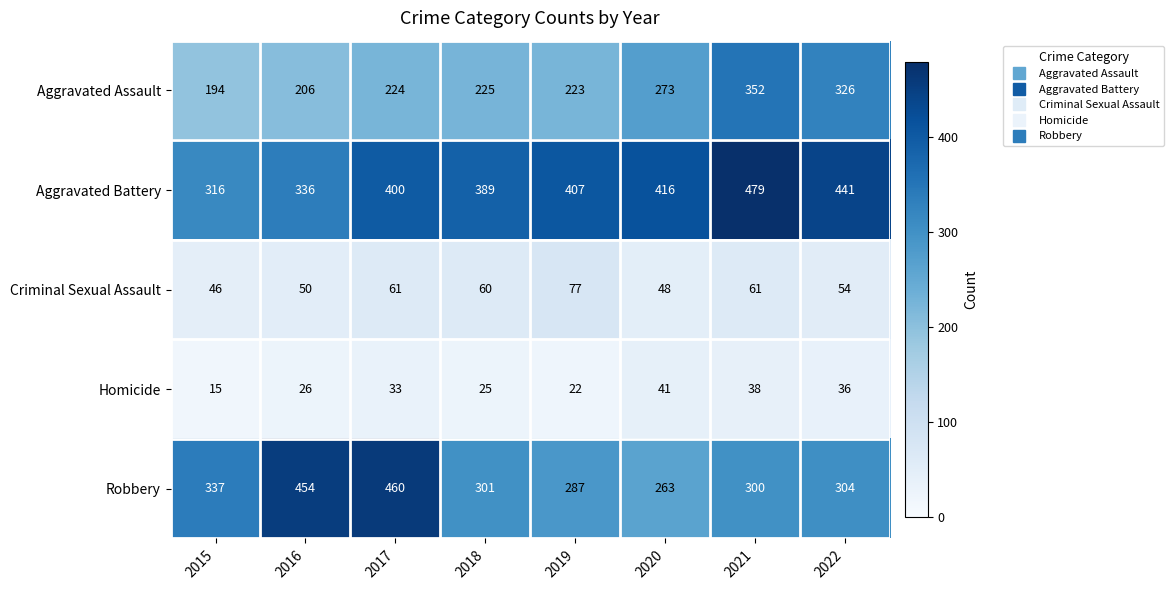

What is the total value across all series at 2020?

1041